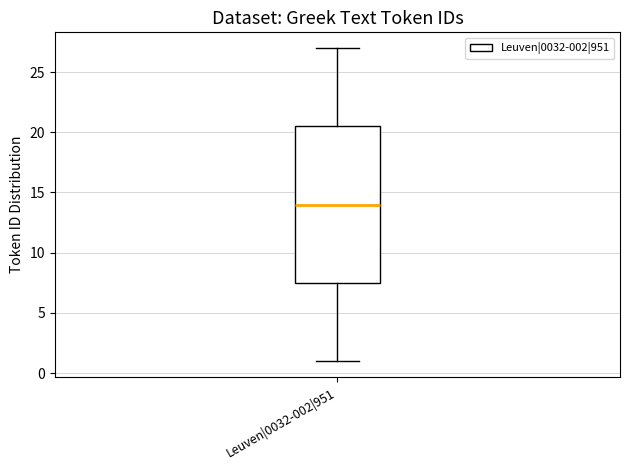

Read this box plot against the y-axis: the position of the median line, the range covered by the box, and the ends of both whiskers. The values are not printed on the chart, so give them approximately, as read against the axis.

median 14.0, box 7.5 to 20.5, whiskers 1.0 to 27.0